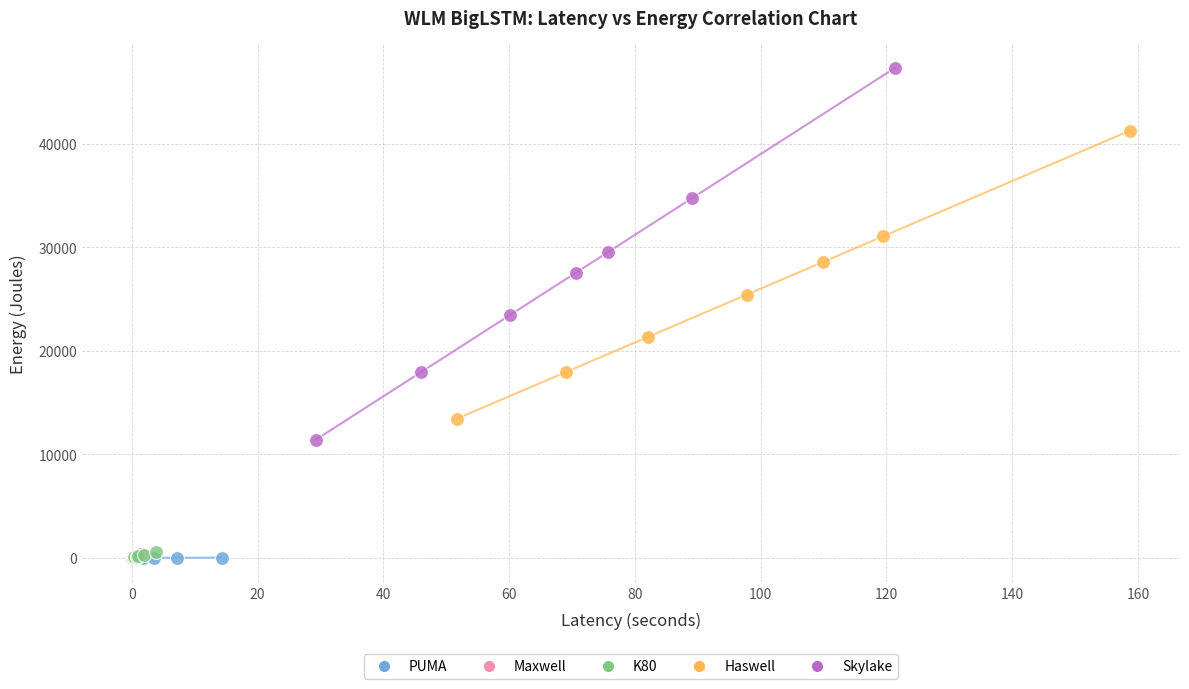

Which series has the largest Y range (max minus min)?

Skylake